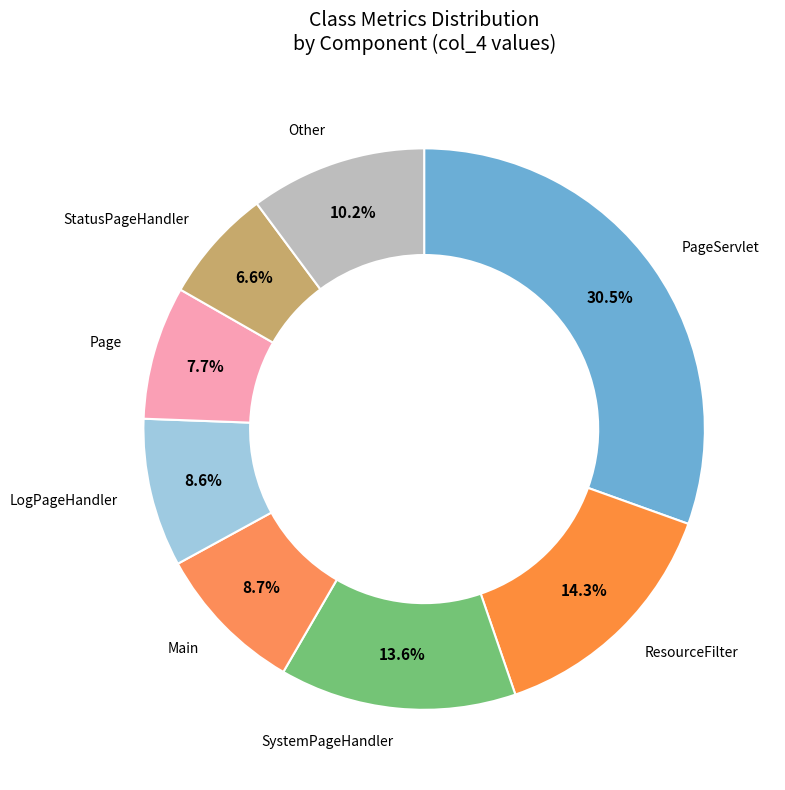

Count the number of slices in the pie.

8